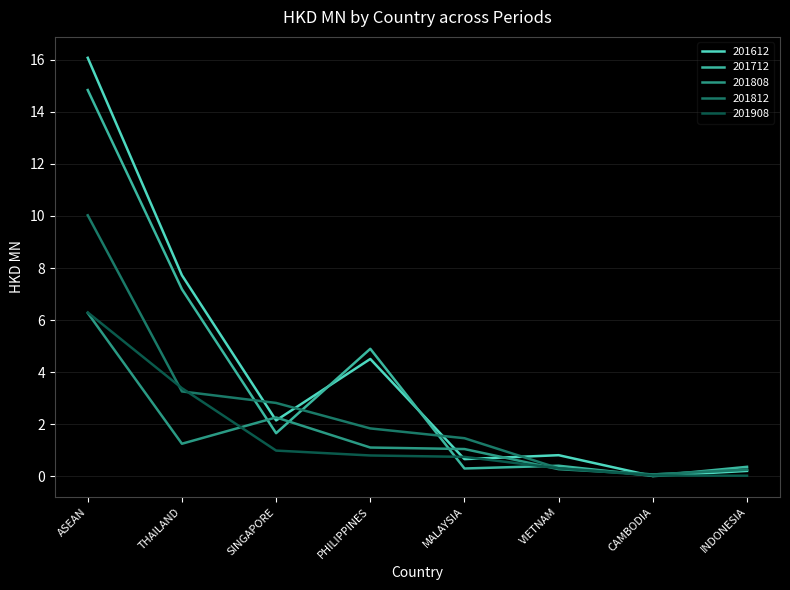

True or false: 201612 has more than 1 interior local peaks.

True